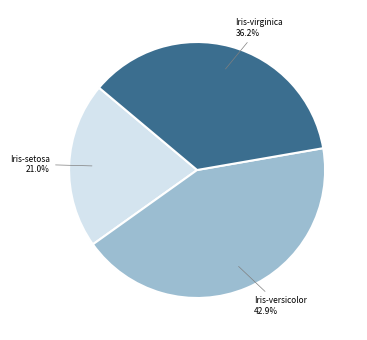

Do Iris-virginica and Iris-versicolor together represent more than half of the pie?

Yes